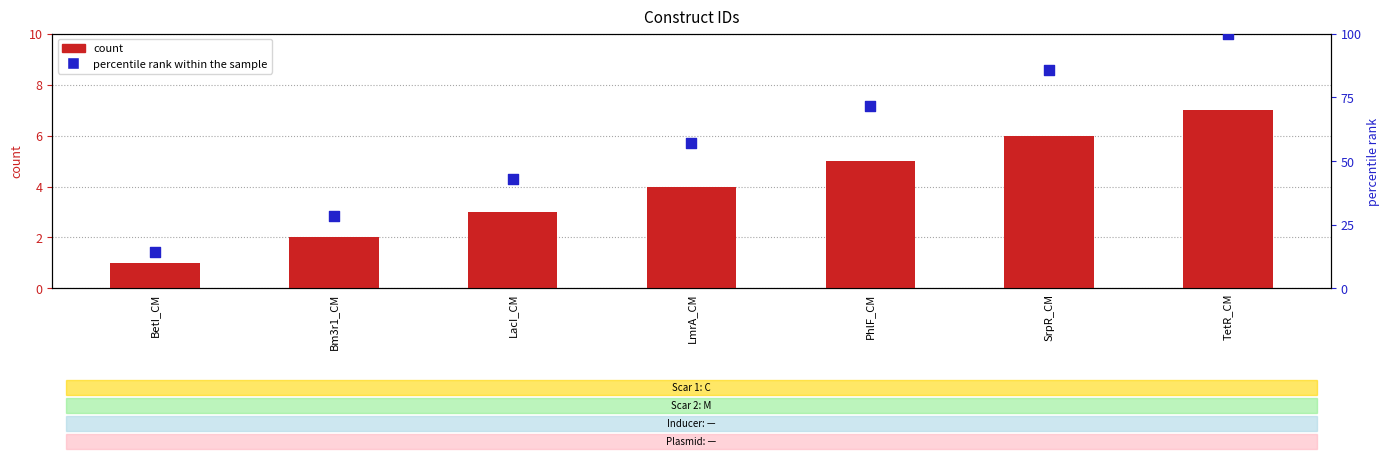

Which series contains the highest Y value?

percentile rank within the sample